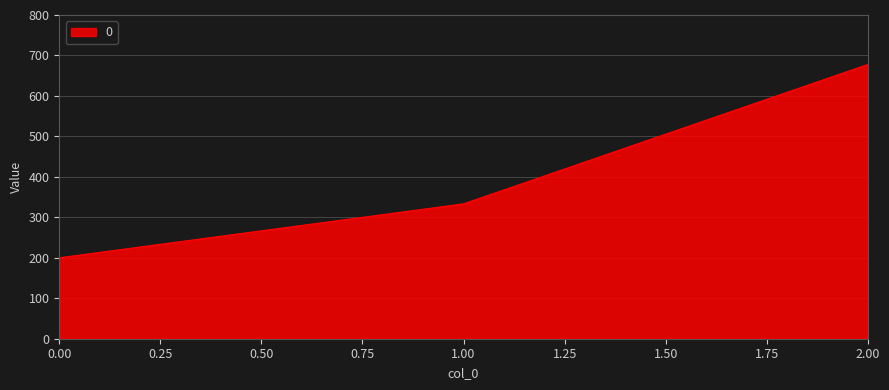

The value at 2.00 is 677.8. True or false?

True